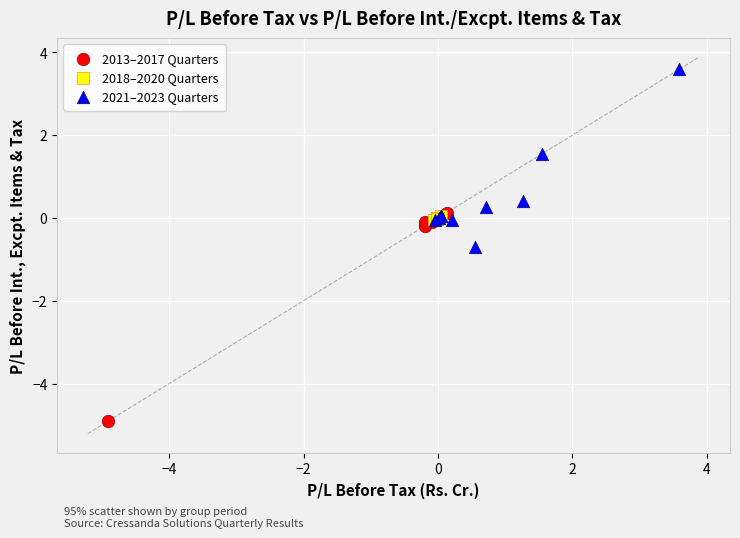

Which series has the widest spread of Y values?

2013–2017 Quarters